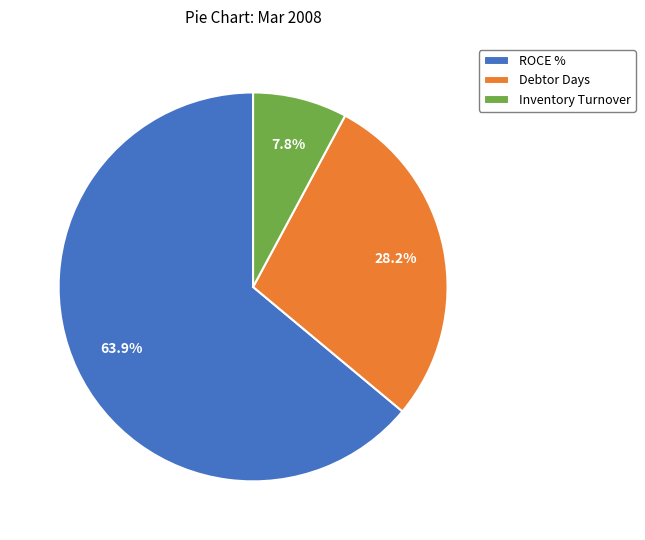

True or false: Debtor Days accounts for 37% of the total.

False